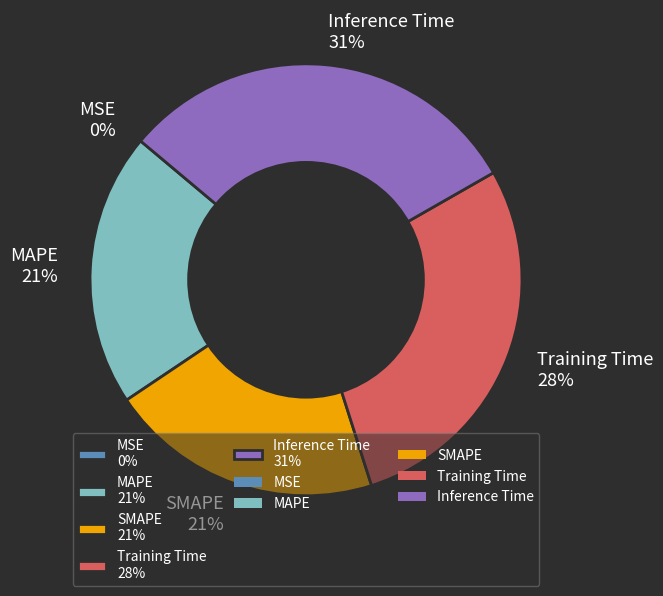

Do MAPE 21% and Inference Time 31% together represent more than half of the pie?

Yes